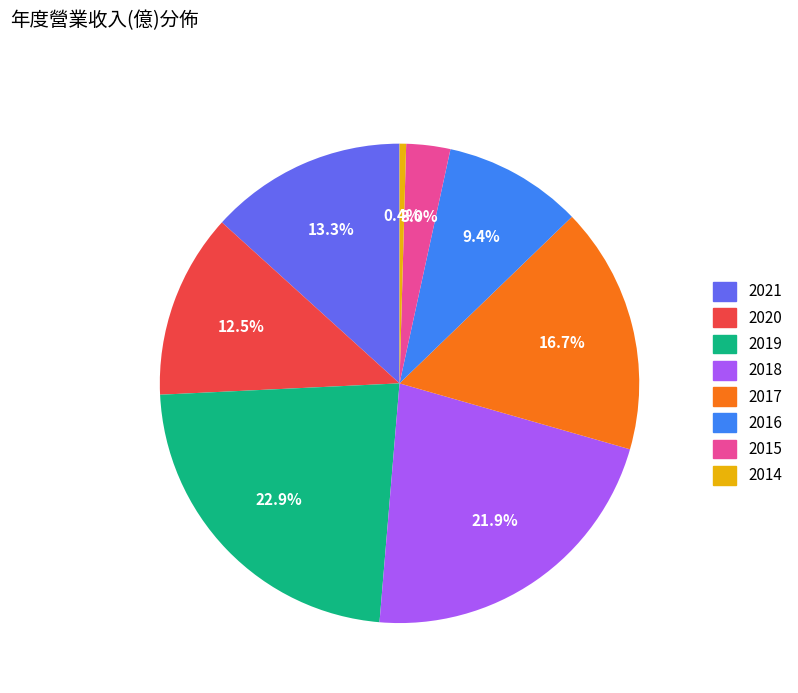

What is the largest slice in the pie chart?

2019